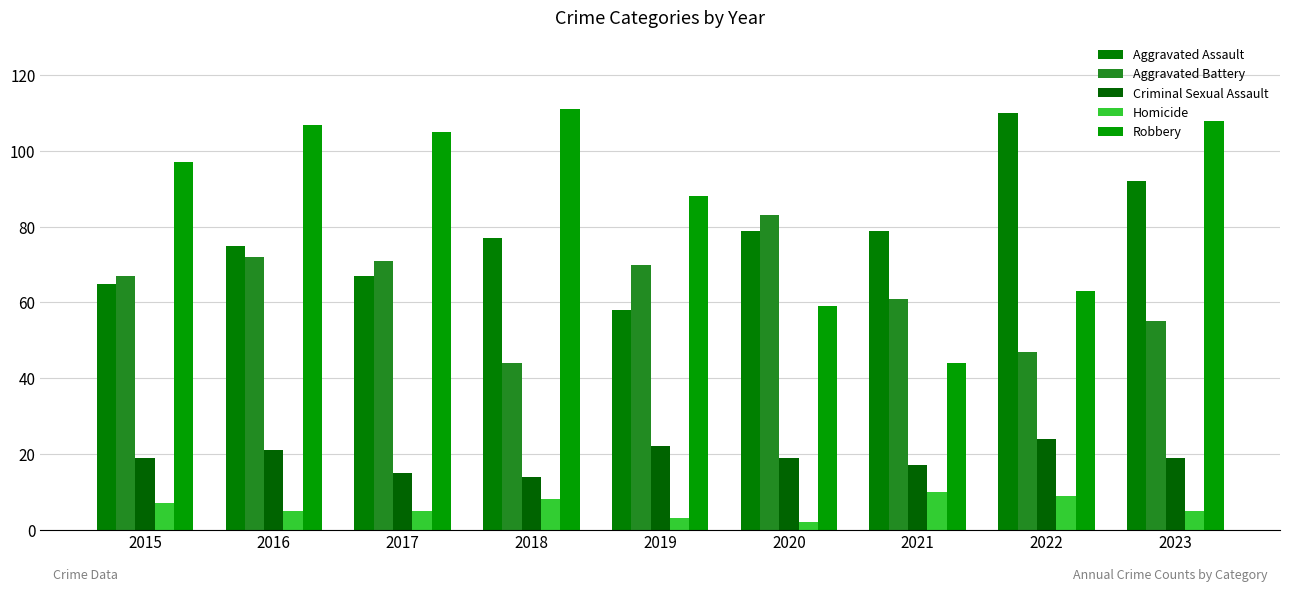

How many series are shown in this chart?

5